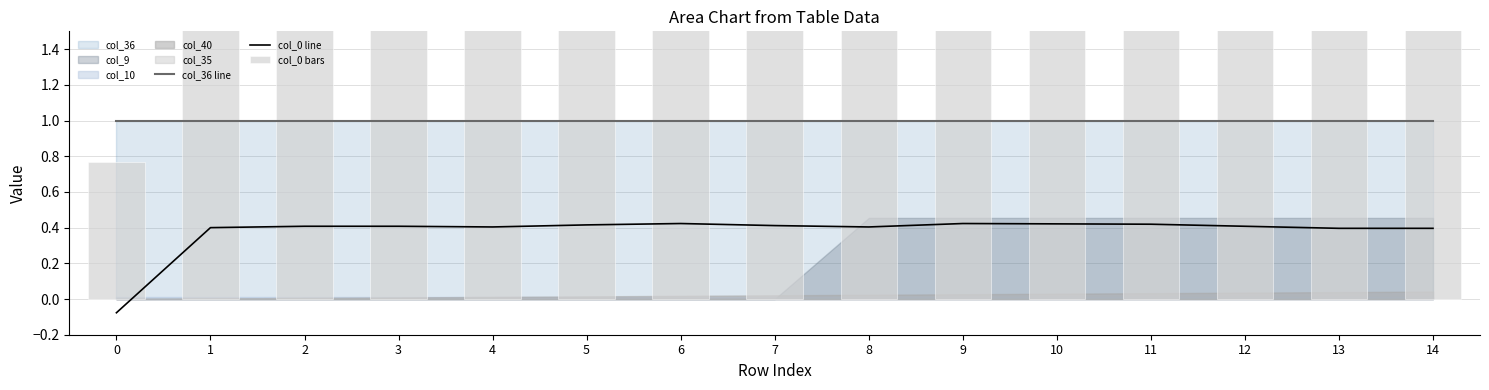

How many categories are shown in the chart?

15